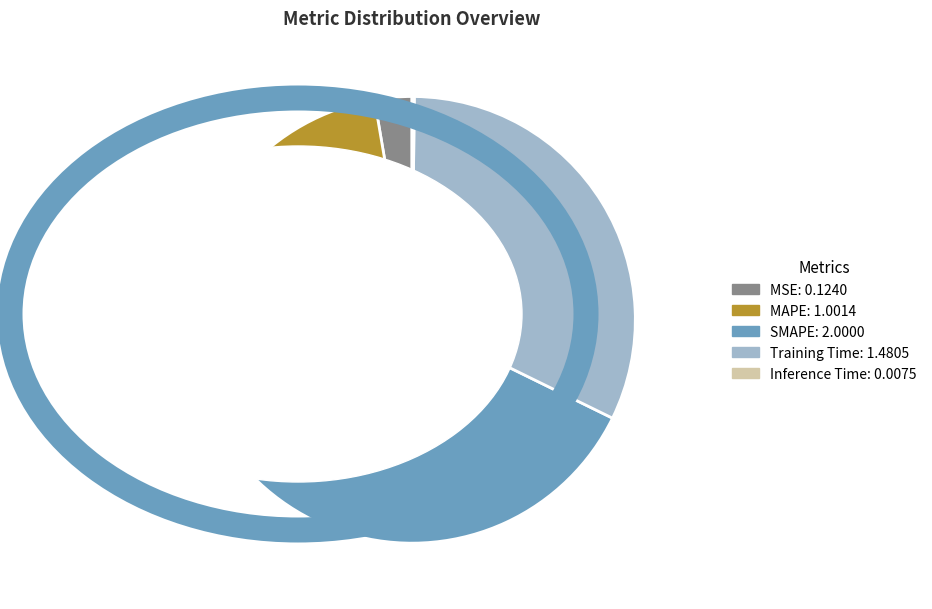

Combined, do SMAPE and MAPE account for over 50%?

Yes